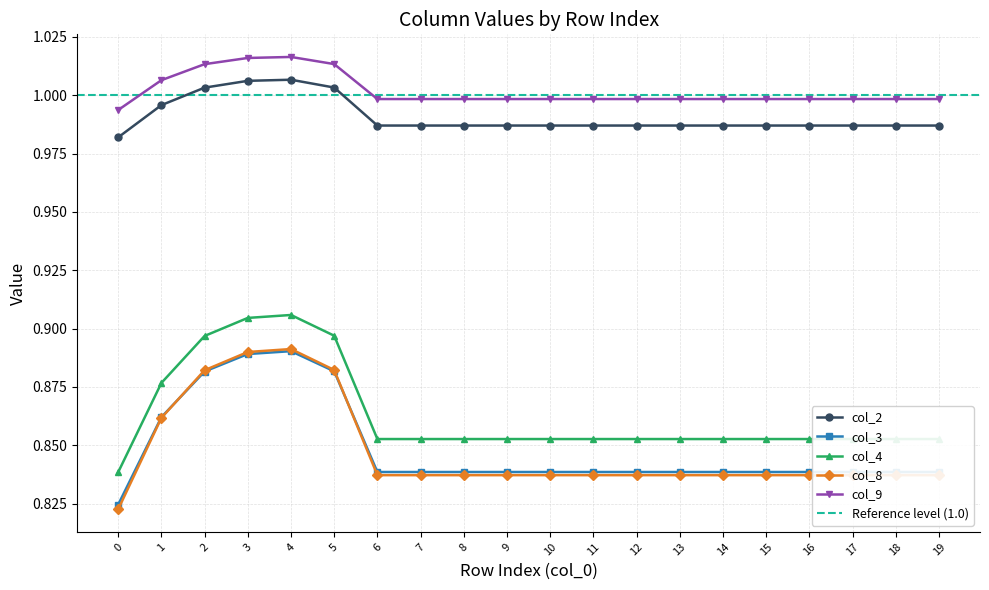

How many lines are shown in the chart?

5